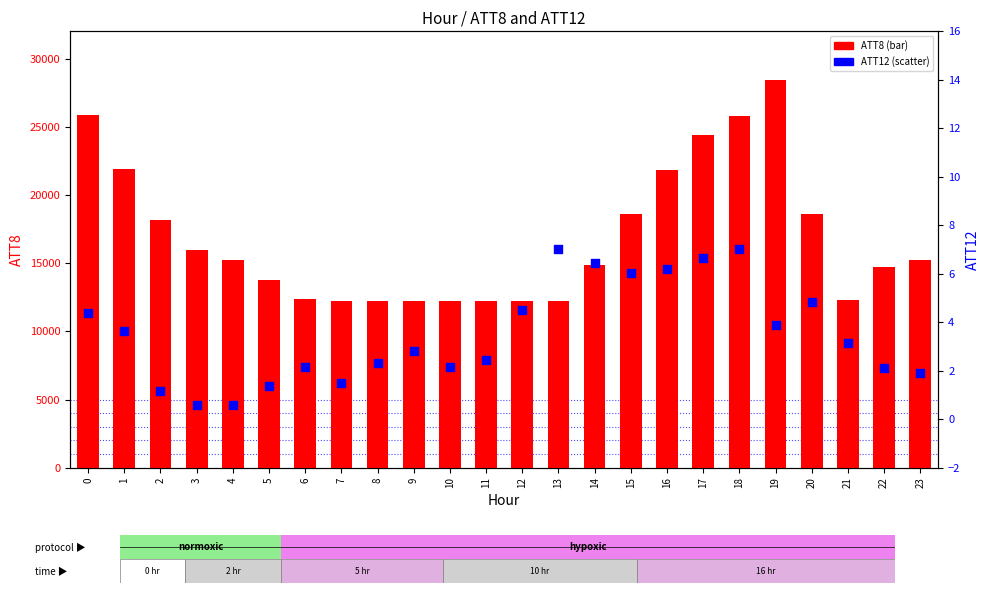

Which series has the largest Y range (max minus min)?

ATT8